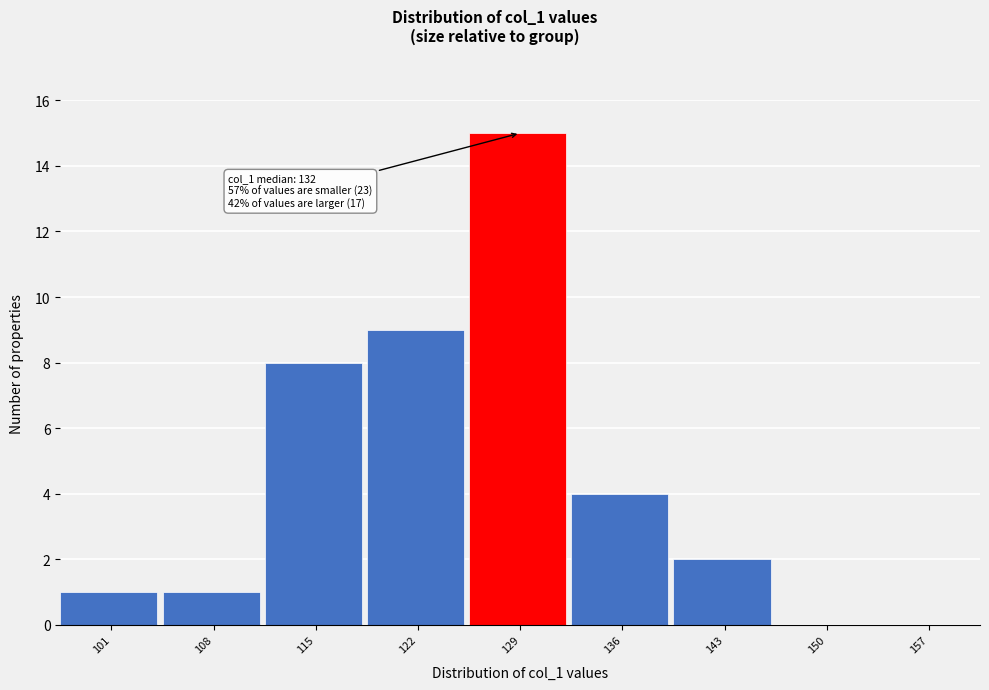

Reading left to right, transcribe all the data shown in this chart.

101=1	108=1	115=8	122=9	129=15	136=4	143=2	150=0	157=0